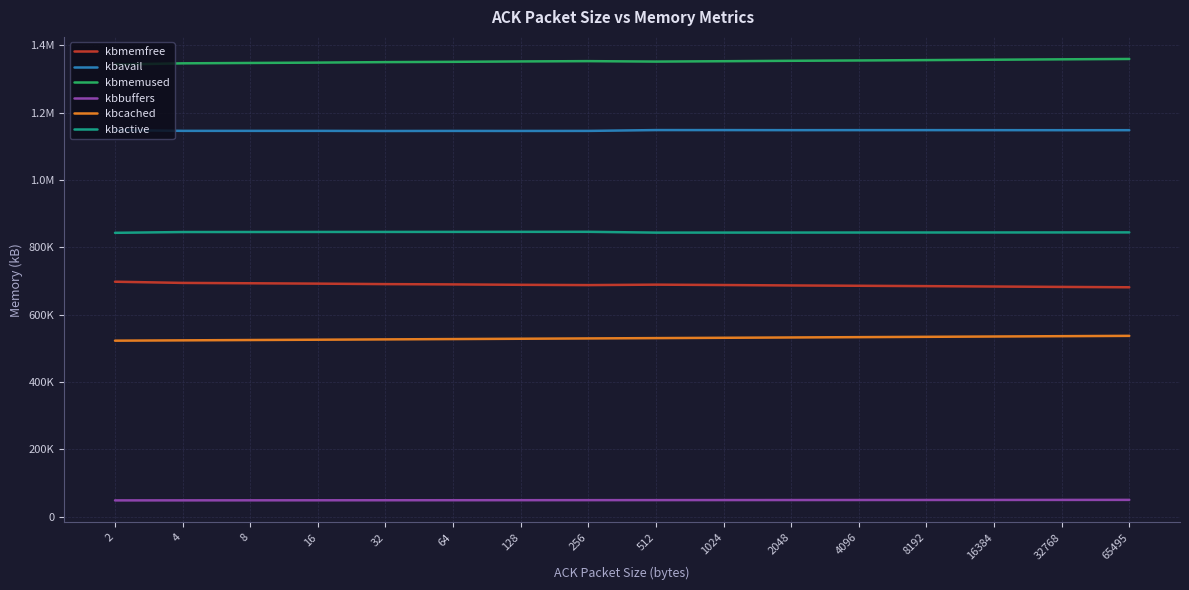

At which category does kbavail reach its first local peak?

64